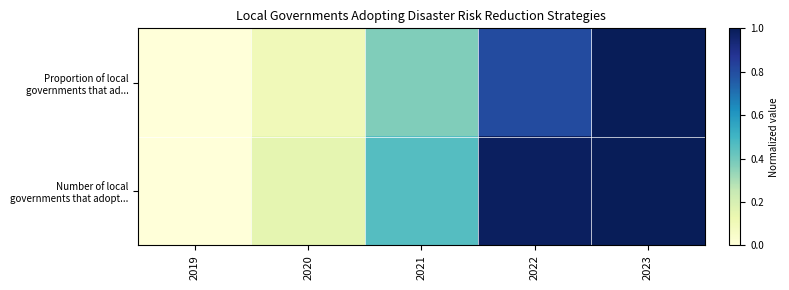

What is the greatest value displayed?

1.0